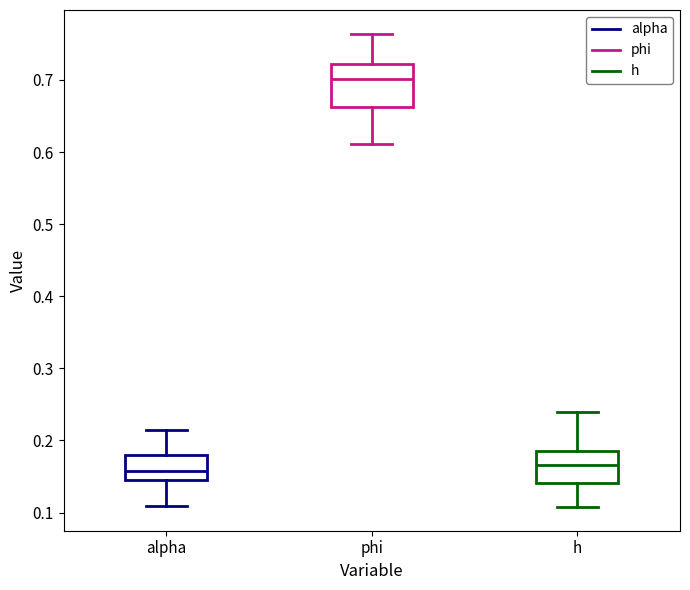

Reading left to right, read every box against the y-axis: the position of its median line, the range the box covers, and the ends of its whiskers. The values are not printed on the chart, so give them approximately, as read against the axis.

alpha: median 0.16, box 0.15 to 0.18, whiskers 0.11 to 0.21
phi: median 0.70, box 0.66 to 0.72, whiskers 0.61 to 0.76
h: median 0.17, box 0.14 to 0.19, whiskers 0.11 to 0.24